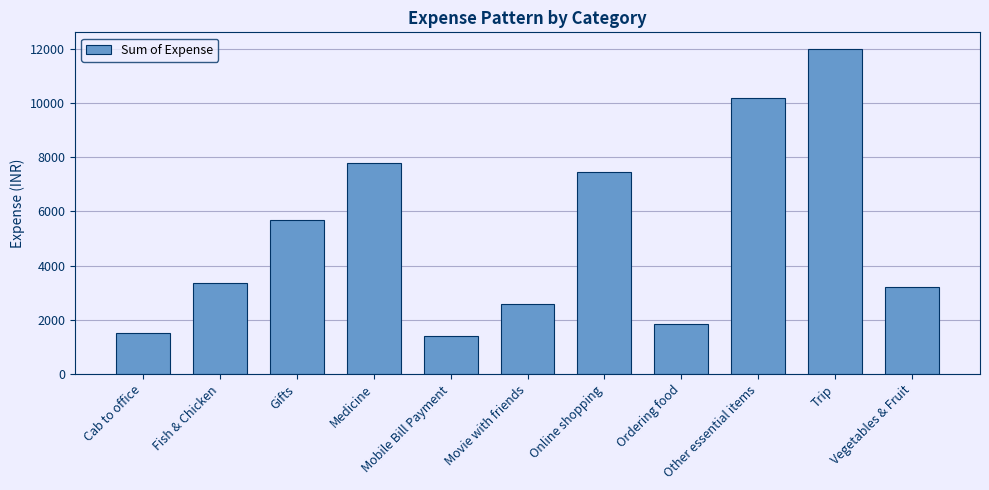

Approximately how many times larger is the value at Gifts compared to Fish & Chicken?

1.7